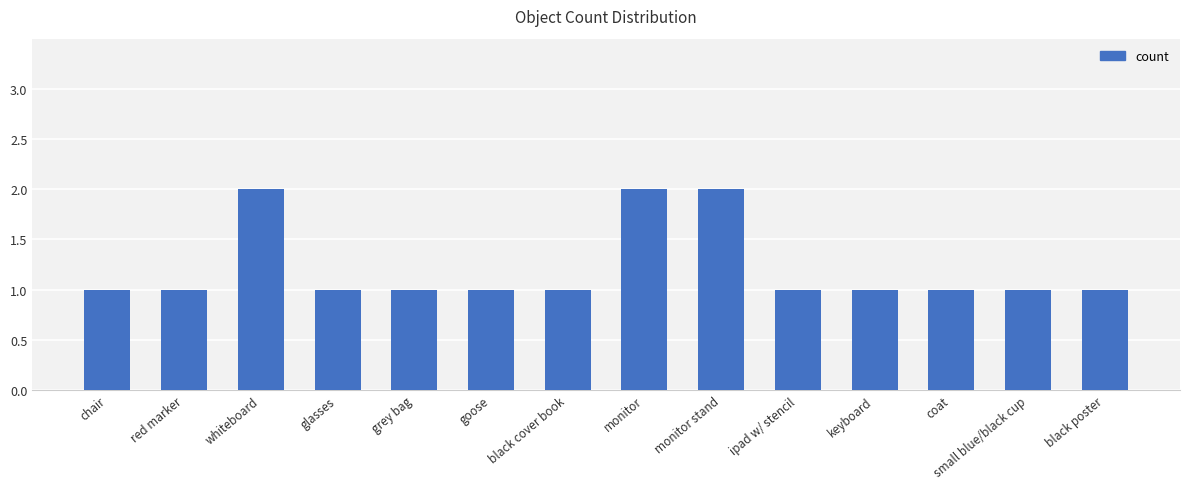

What is the sum of the values at red marker and goose?

2